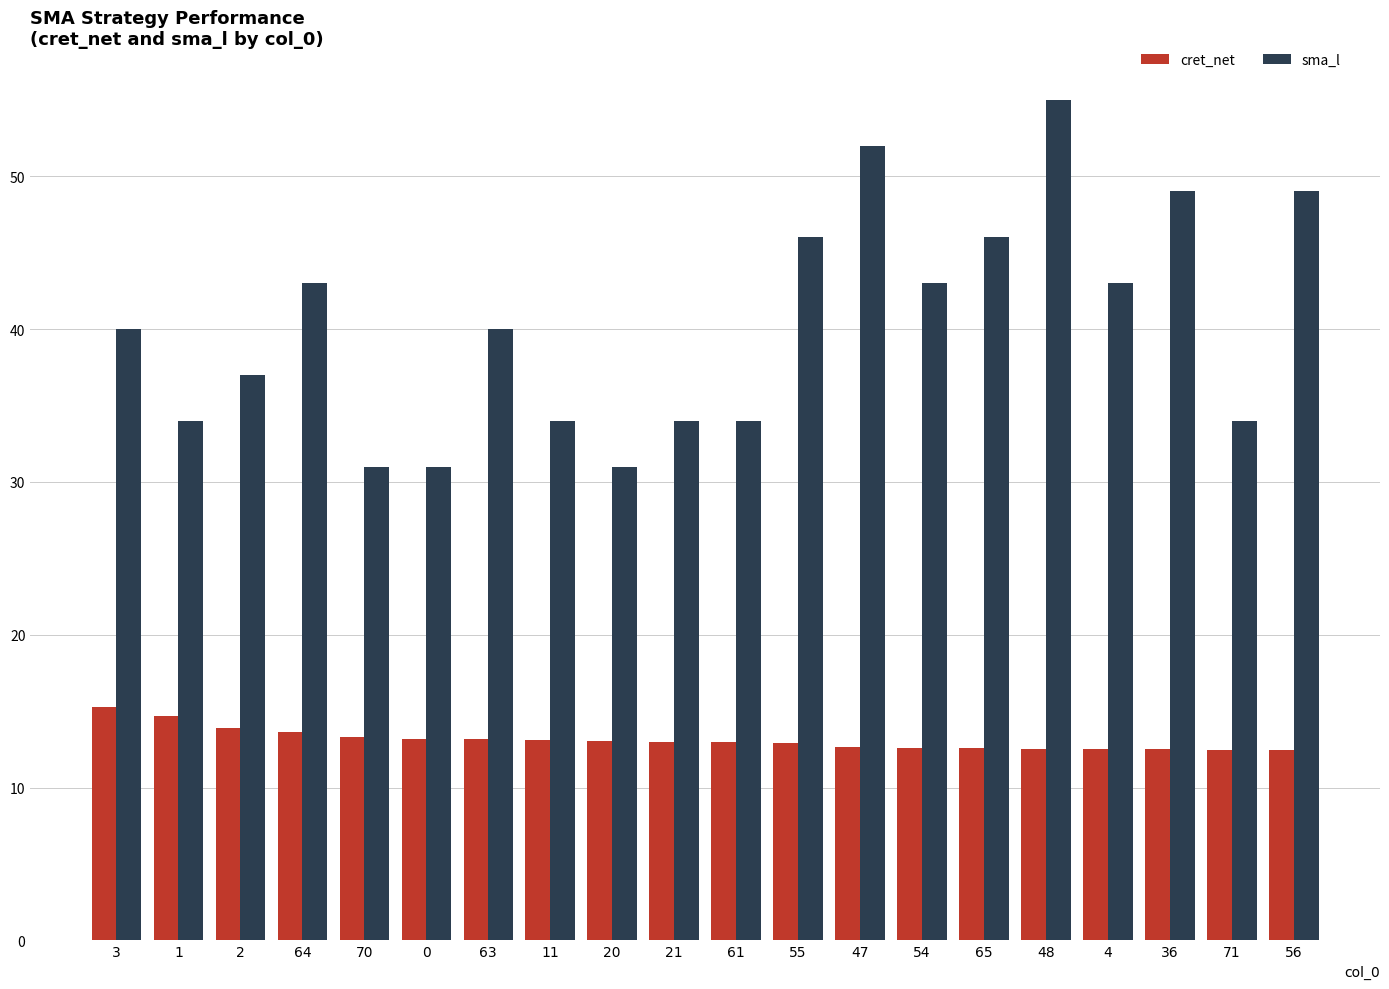

List the series in order of their overall mean, lowest first.

cret_net, sma_l